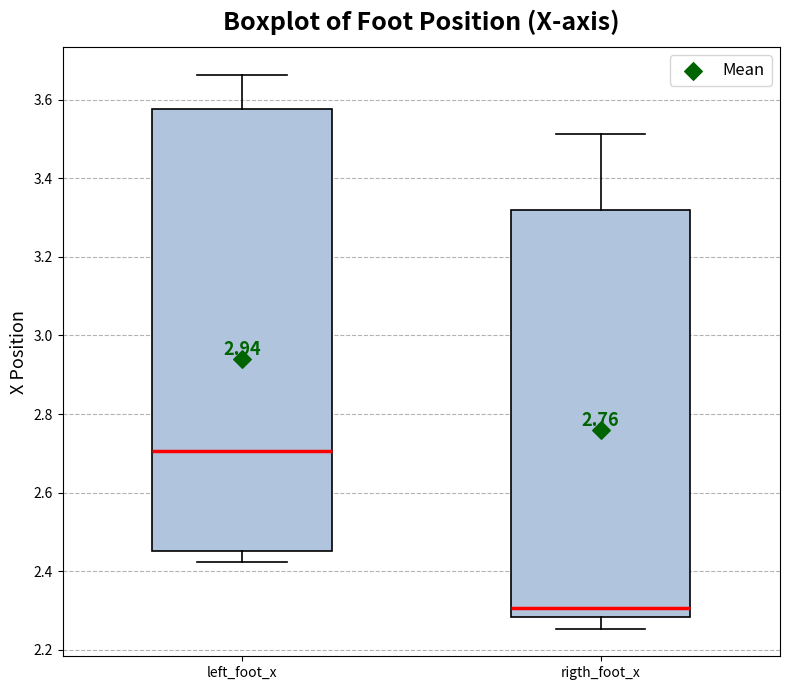

Reading left to right, read every box against the y-axis: the position of its median line, the range the box covers, and the ends of its whiskers. The values are not printed on the chart, so give them approximately, as read against the axis.

left_foot_x: median 2.70, box 2.46 to 3.58, whiskers 2.42 to 3.66
rigth_foot_x: median 2.30, box 2.28 to 3.32, whiskers 2.26 to 3.52